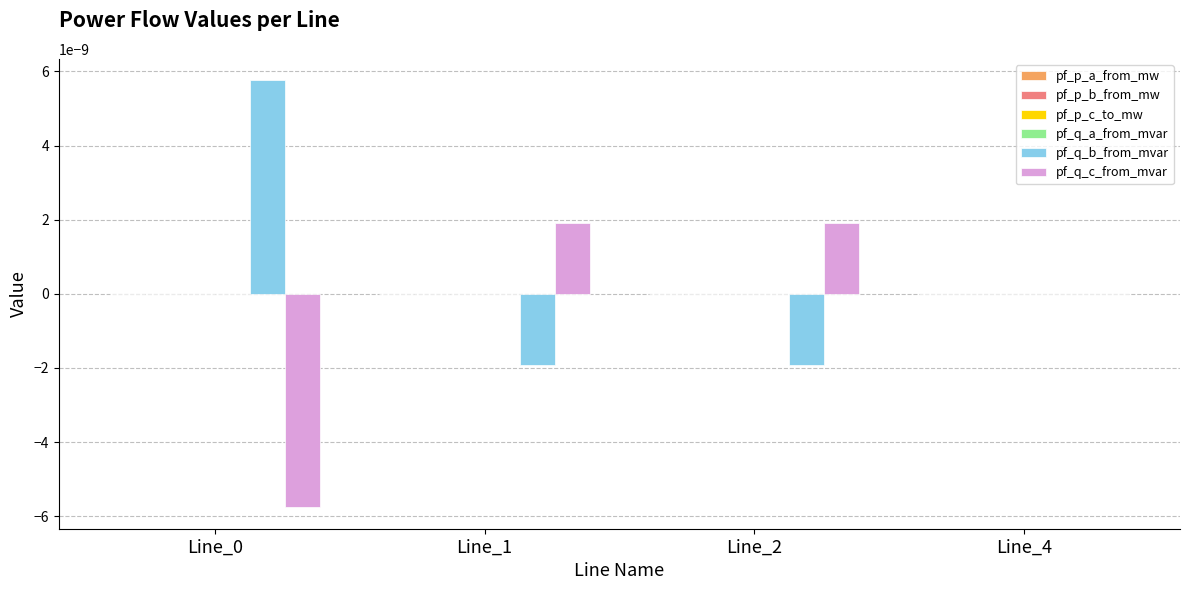

How many groups of bars are there?

4